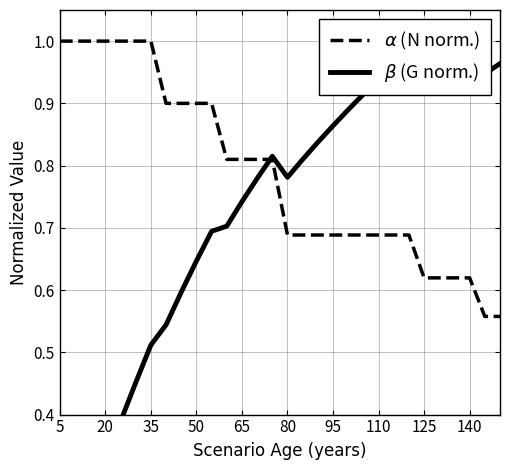

In $\beta$ (G norm.), how many points are lower than both neighbors (excluding endpoints)?

3